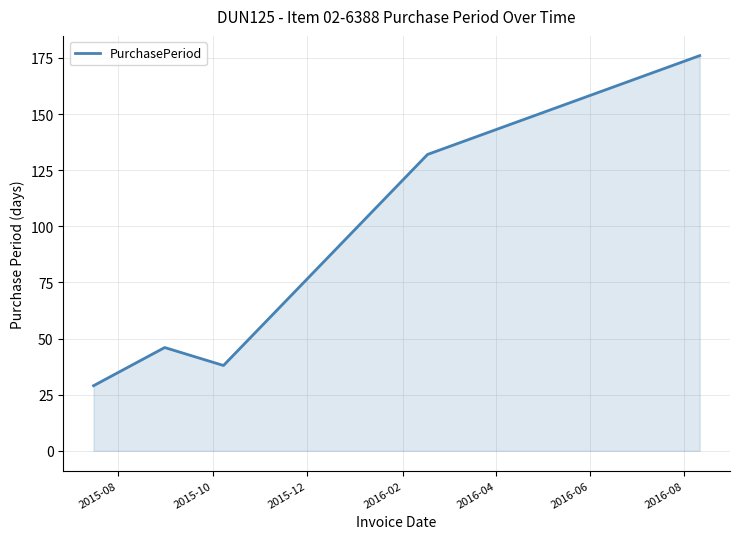

What is the difference between the maximum and minimum values?

147